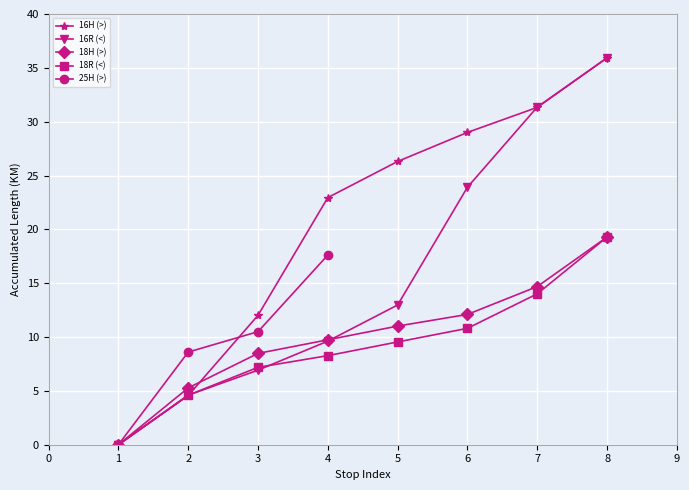

At which label does 16R (<) first exceed 12?

5